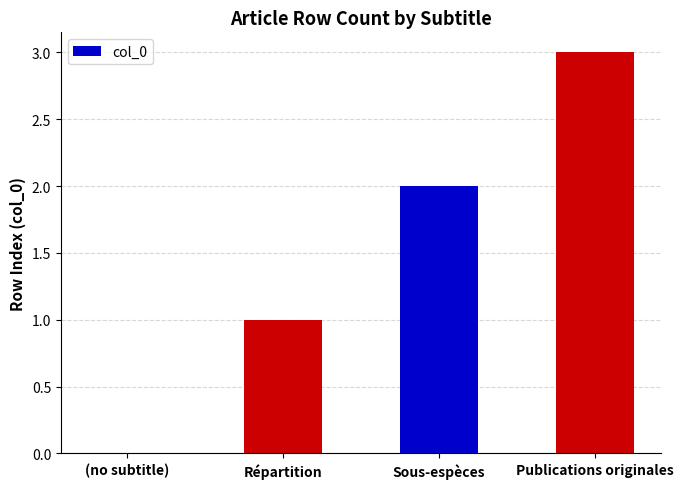

Reading left to right, transcribe all the data shown in this chart.

0	1	2	3